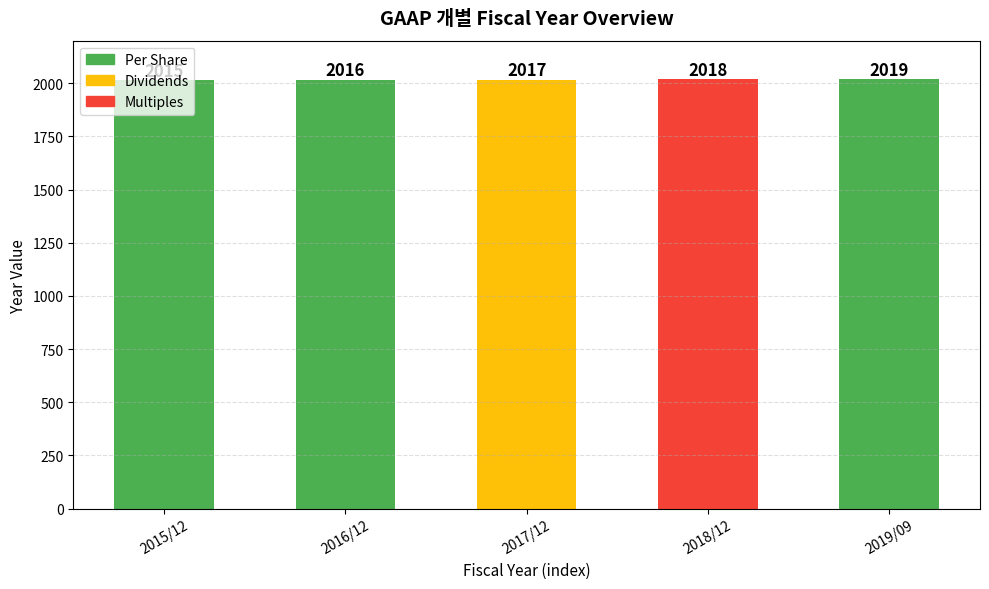

What is the sum of all values?

10085